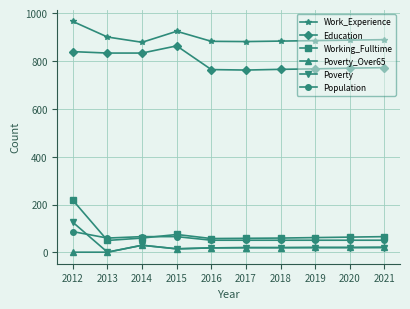

The value of Education at 2012 is 839. True or false?

True